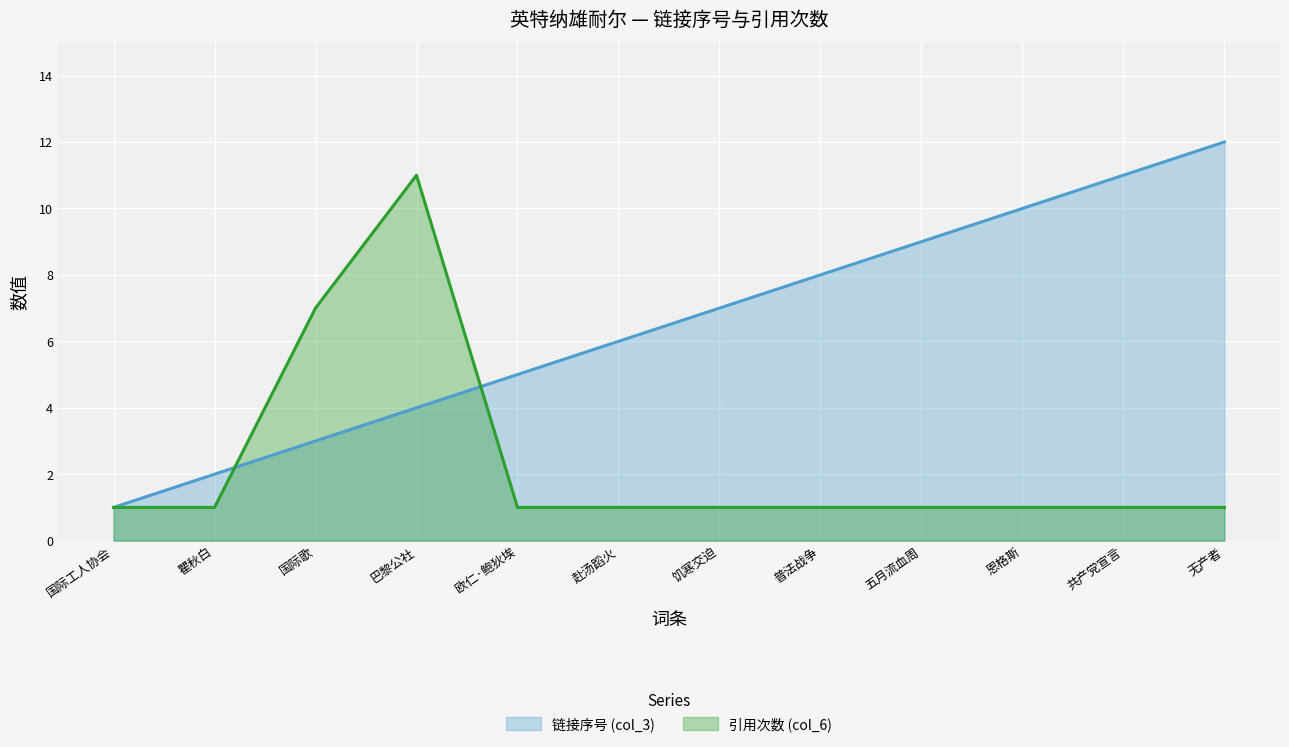

At how many categories does at least one series exceed 7?

6